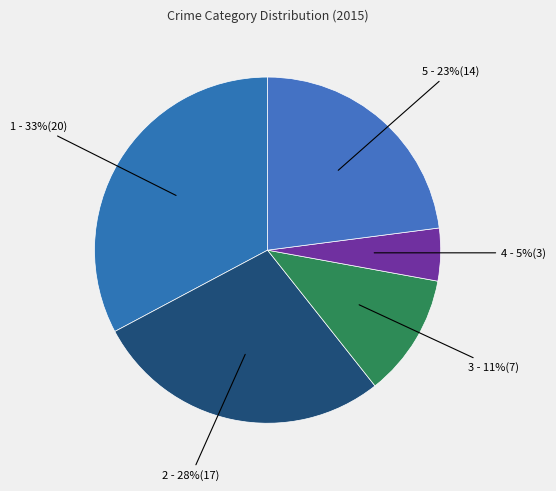

How many segments does this pie chart have?

5